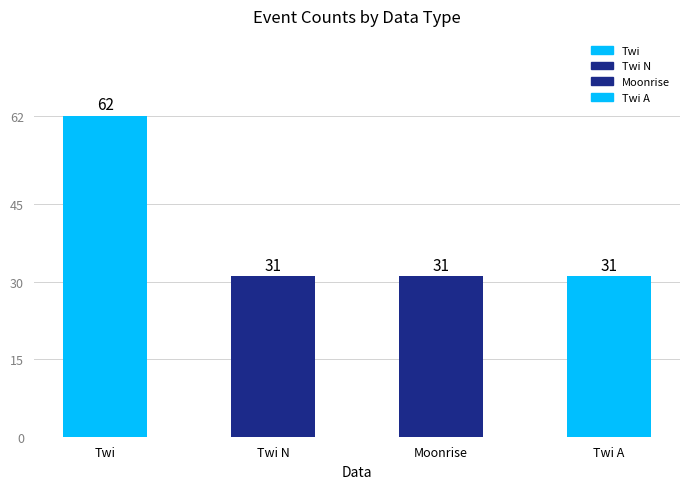

The chart shows a value of 85 at Twi. True or false?

False